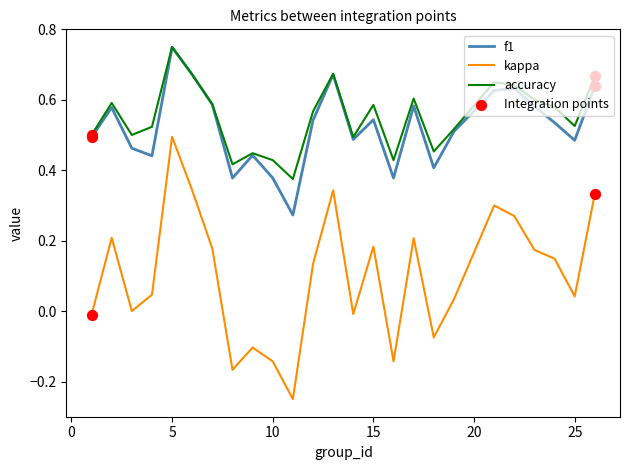

Which series has the largest range (max minus min)?

kappa